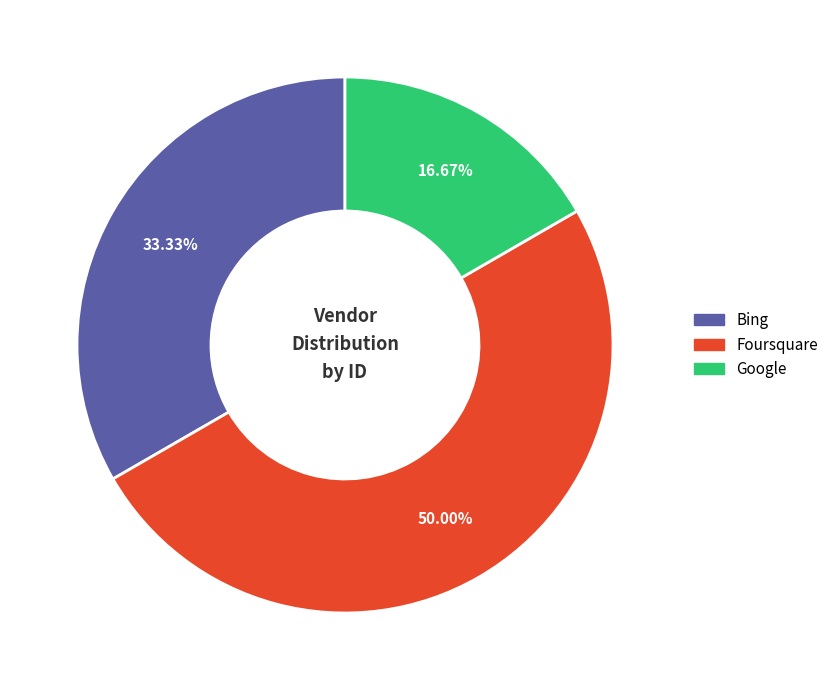

Is it true that Bing is 44% of the pie?

False